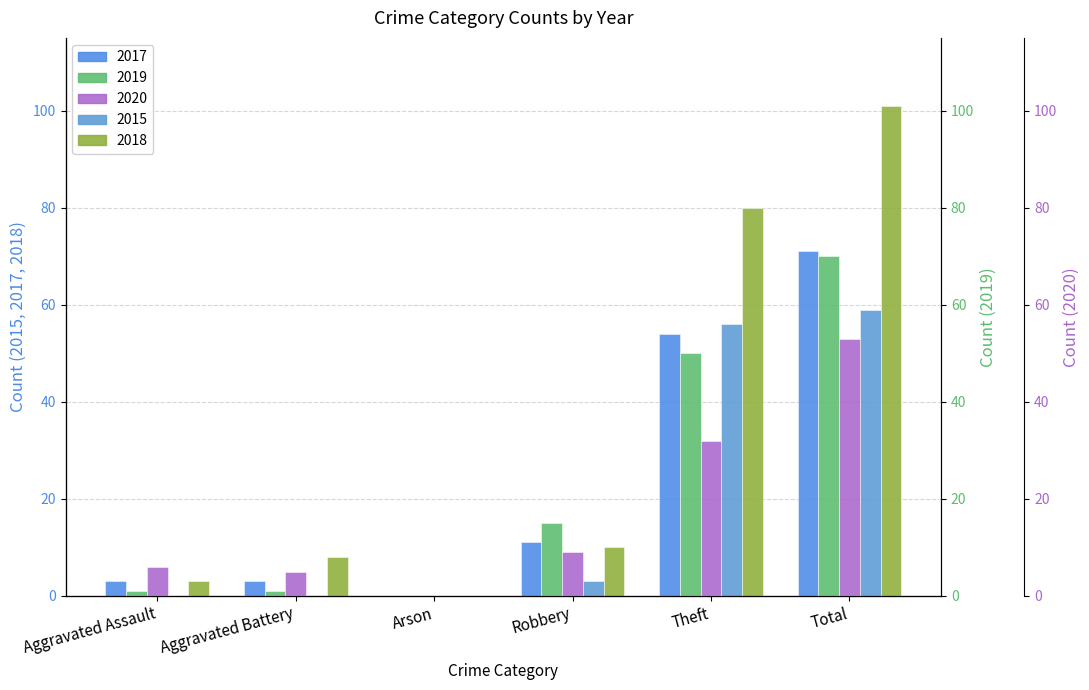

How many bars are there in total?

30